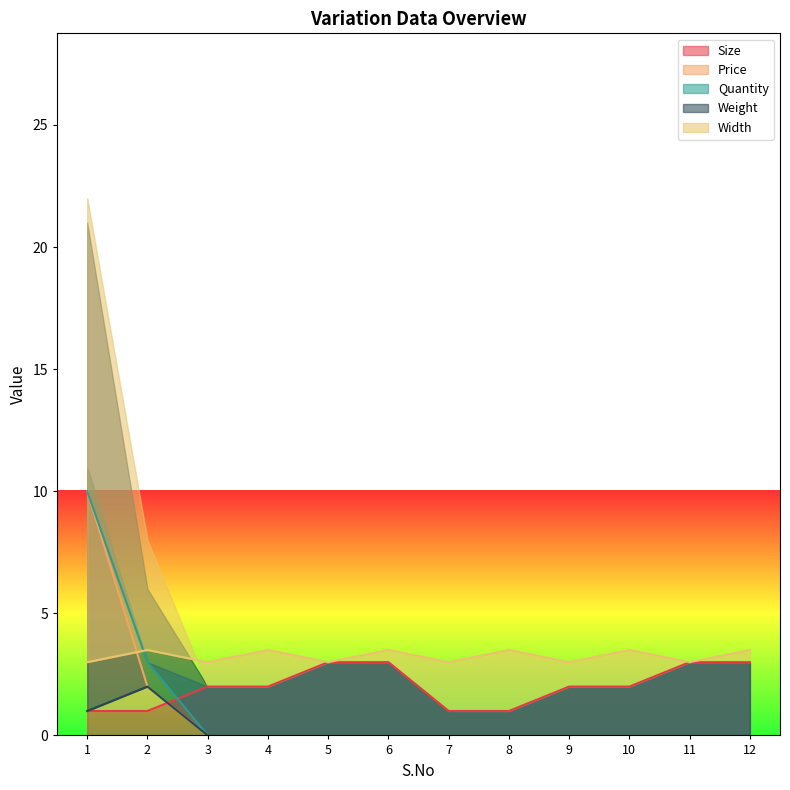

Which series ends up on top after the final intersection of Quantity and Size?

Size